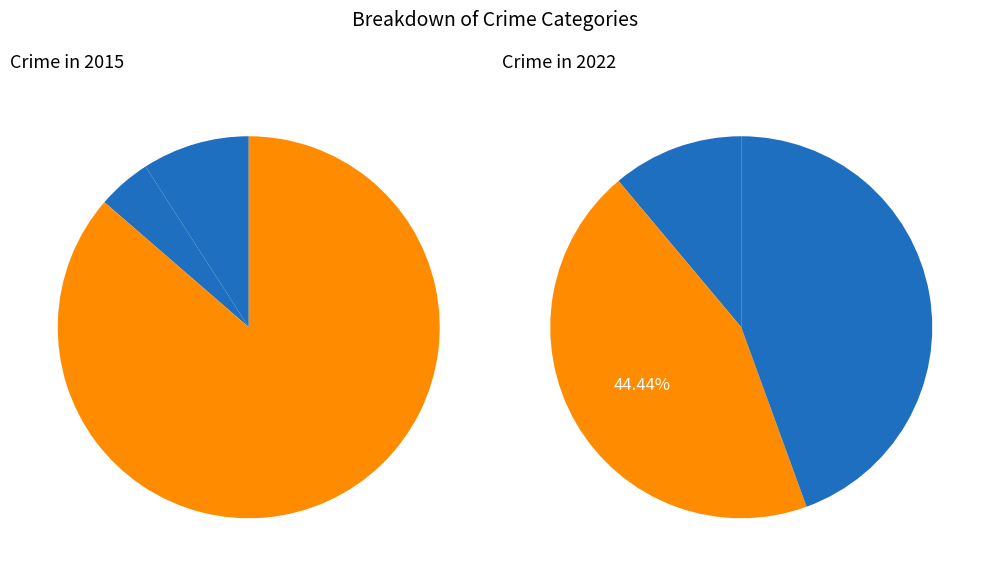

Which slice is the smallest?

Criminal Sexual Assault